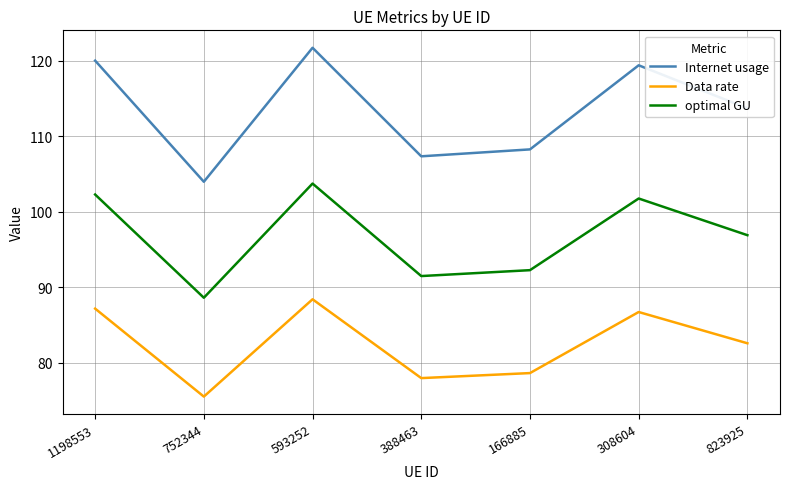

What is the minimum value shown in the chart?

75.5